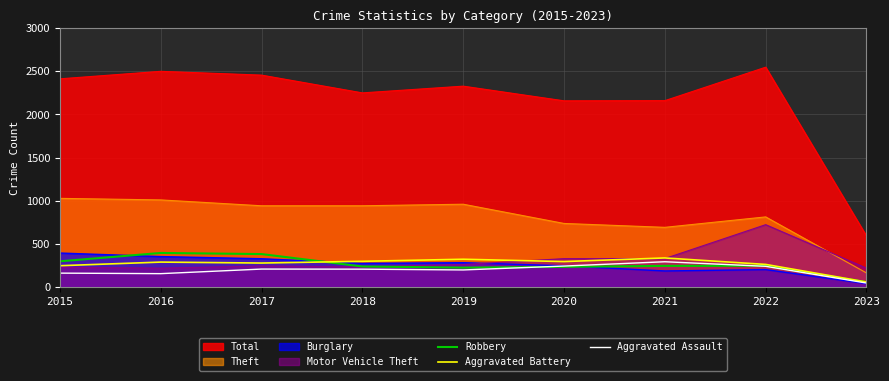

What is the maximum value for Robbery?

394